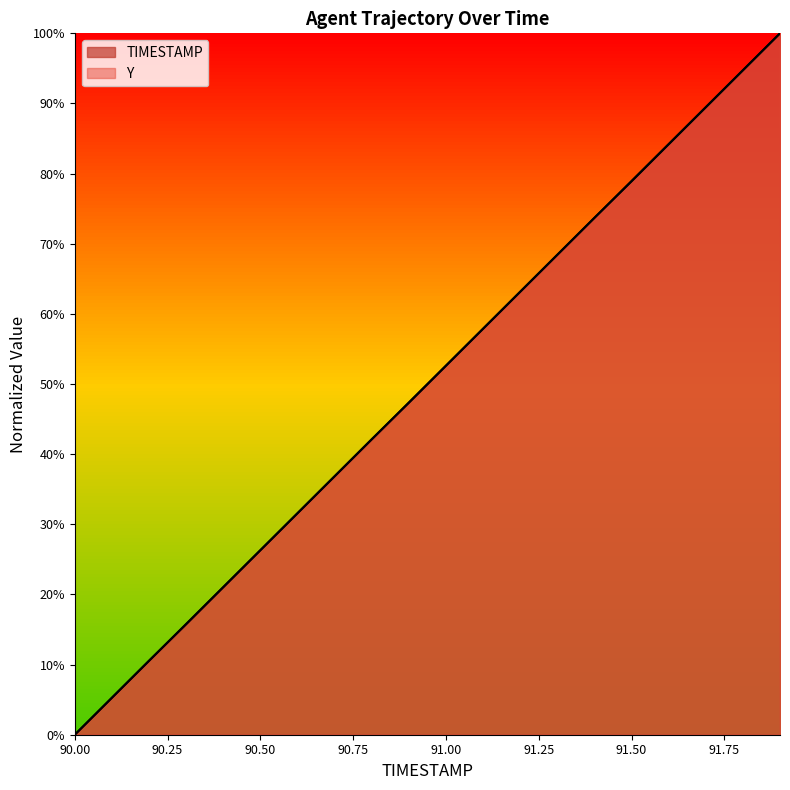

What is the difference between the Y values at 91.7 and 90.0?

89.4